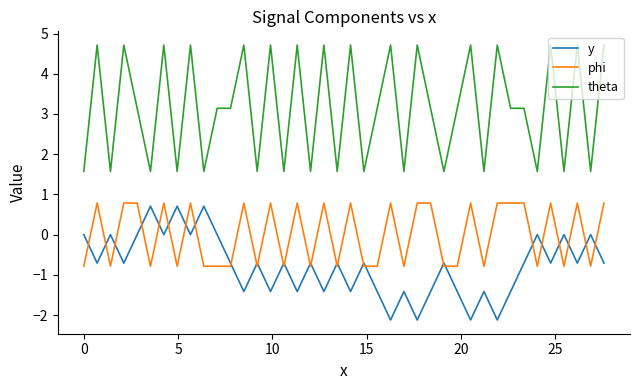

True or false: theta has more than 2 points higher than both neighbors.

True